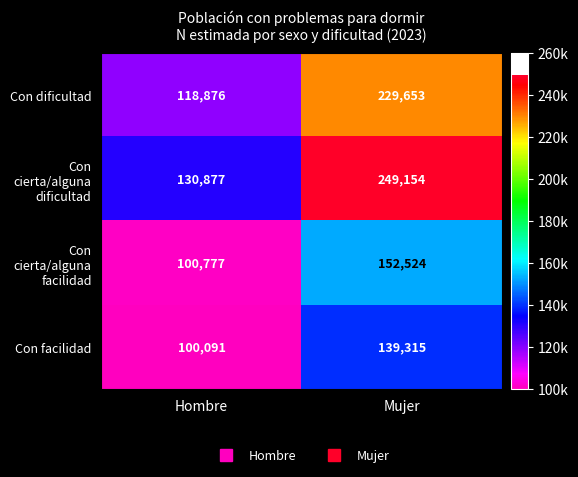

List the series in order of their peak value, highest first.

Con cierta/alguna dificultad, Con dificultad, Con cierta/alguna facilidad, Con facilidad